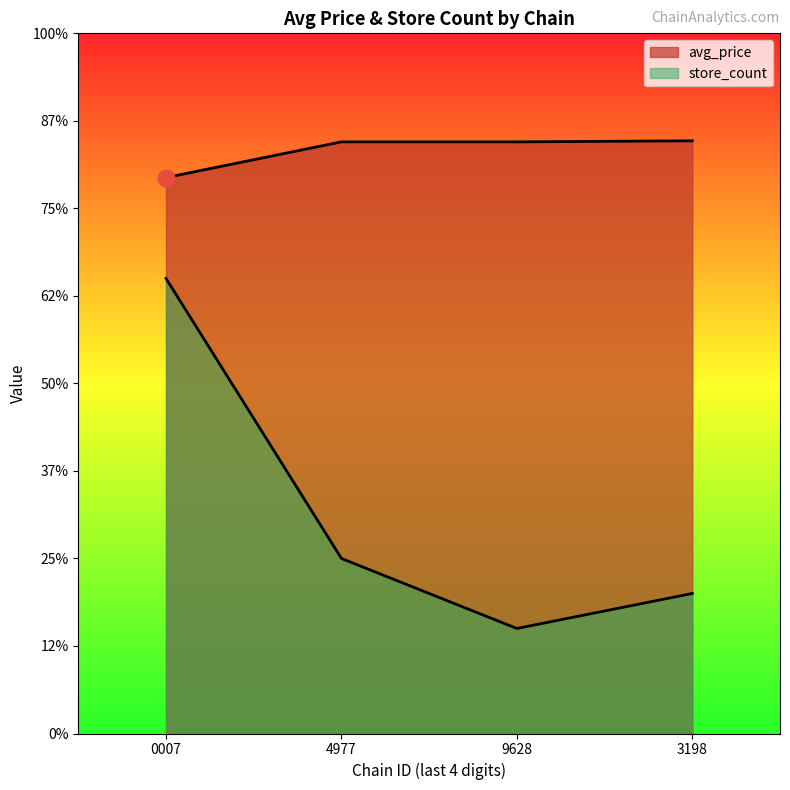

What is the average value of the avg_price series?

16.7